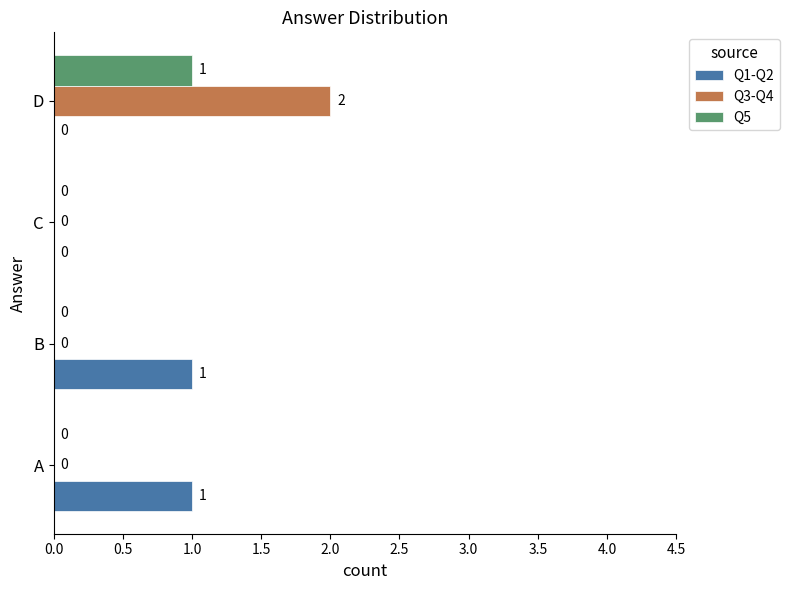

At which category is the sum across all series the highest?

D